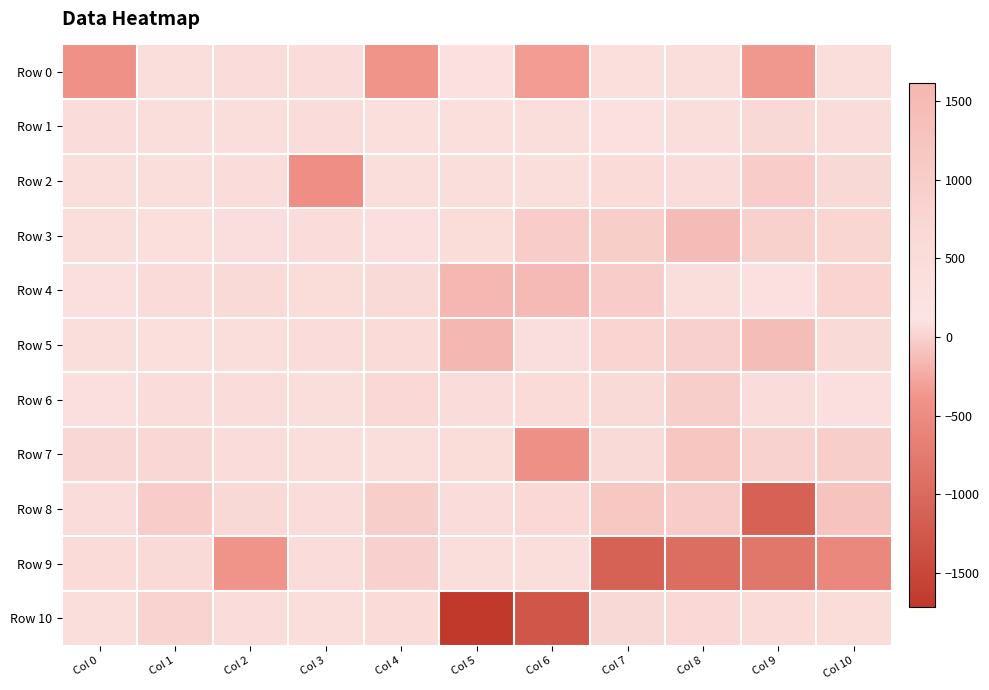

At Col 0, list the series in order from largest to smallest.

Row 7, Row 9, Row 8, Row 1, Row 2, Row 3, Row 5, Row 10, Row 6, Row 4, Row 0